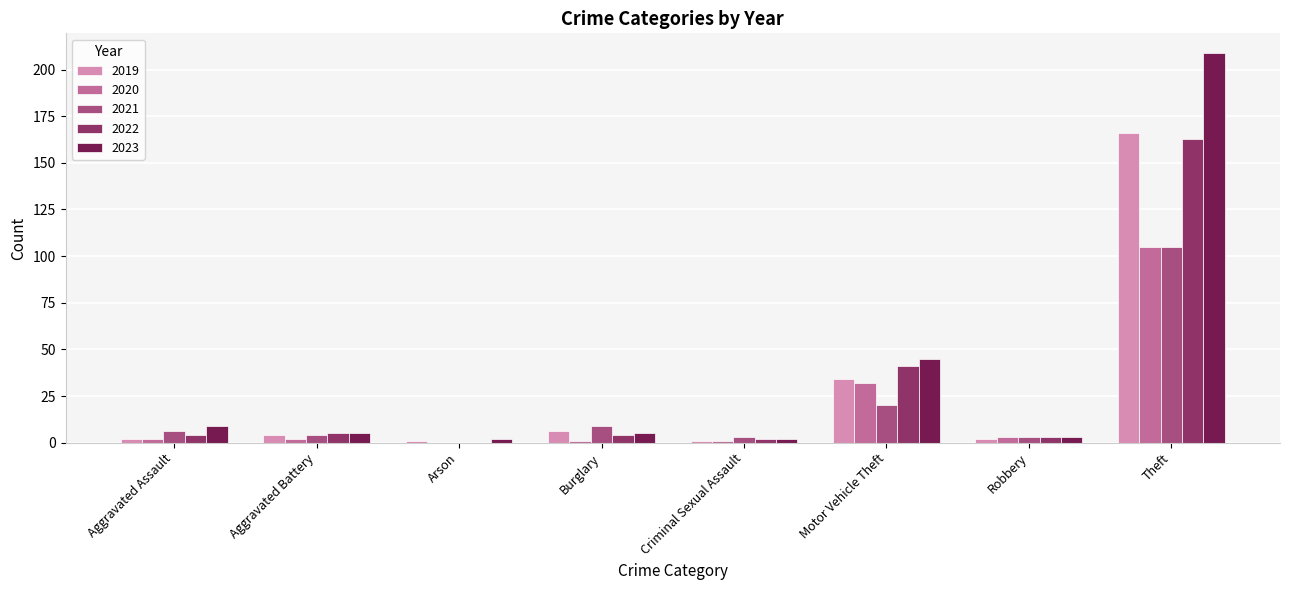

True or false: 2020 has a value of 1 at Burglary.

True